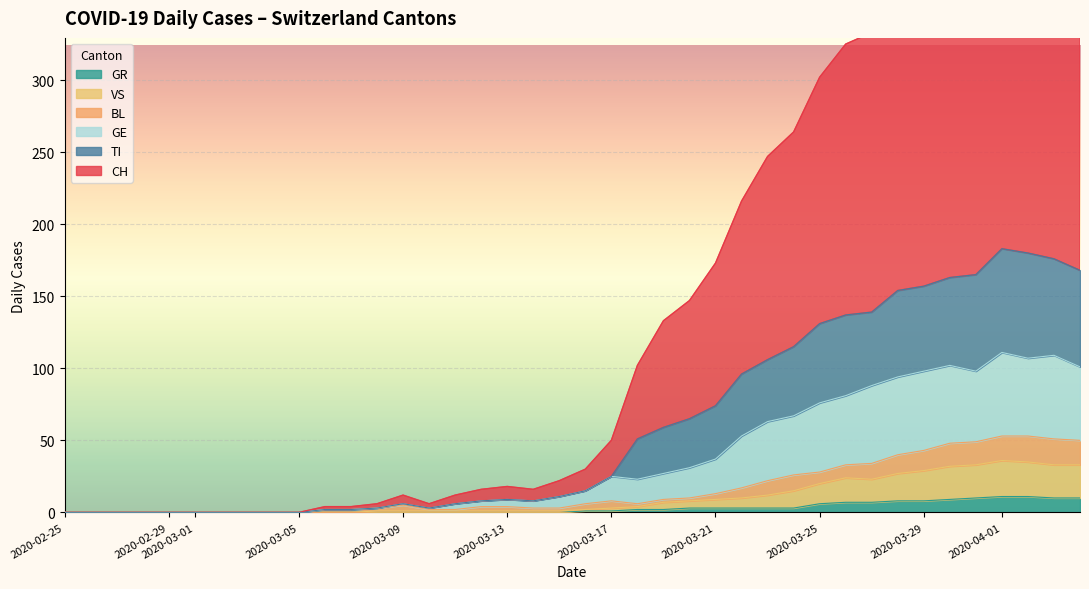

What is the highest value of the GR series?

11